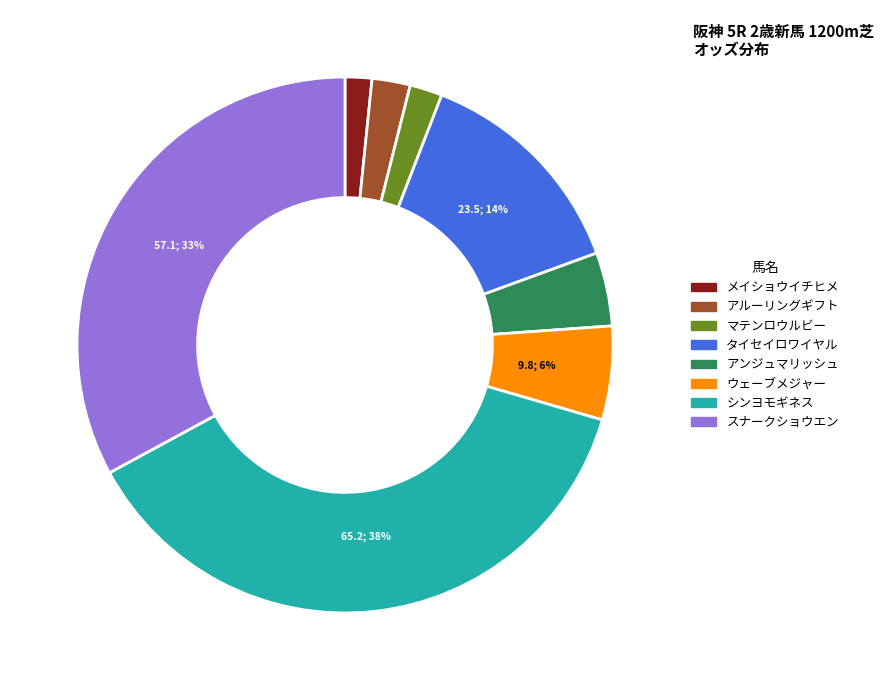

Does any single category account for the majority?

No